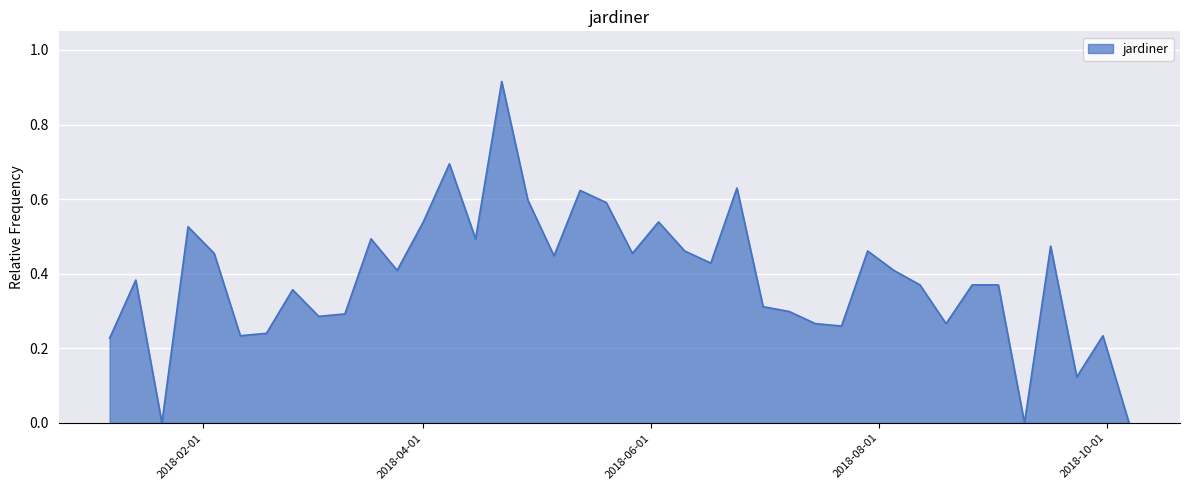

Reading left to right, transcribe all the data shown in this chart.

2018-01-07=0.2	2018-01-14=0.4	2018-01-21=0.0	2018-01-28=0.5	2018-02-04=0.5	2018-02-11=0.2	2018-02-18=0.2	2018-02-25=0.4	2018-03-04=0.3	2018-03-11=0.3	2018-03-18=0.5	2018-03-25=0.4	2018-04-01=0.5	2018-04-08=0.7	2018-04-15=0.5	2018-04-22=0.9	2018-04-29=0.6	2018-05-06=0.4	2018-05-13=0.6	2018-05-20=0.6	2018-05-27=0.5	2018-06-03=0.5	2018-06-10=0.5	2018-06-17=0.4	2018-06-24=0.6	2018-07-01=0.3	2018-07-08=0.3	2018-07-15=0.3	2018-07-22=0.3	2018-07-29=0.5	2018-08-05=0.4	2018-08-12=0.4	2018-08-19=0.3	2018-08-26=0.4	2018-09-02=0.4	2018-09-09=0.0	2018-09-16=0.5	2018-09-23=0.1	2018-09-30=0.2	2018-10-07=0.0